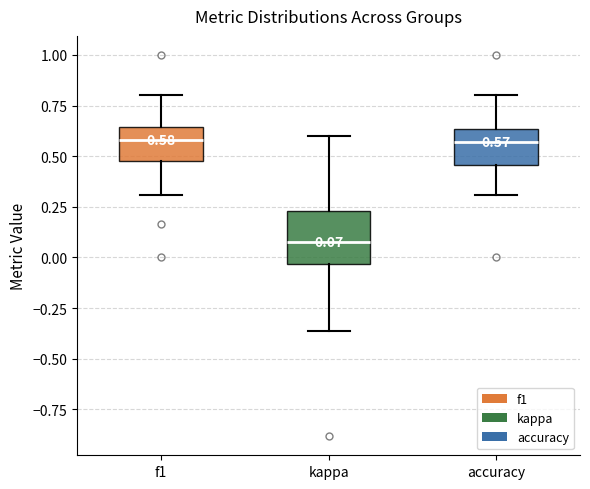

Which box is the tallest, from its lower edge to its upper edge?

kappa